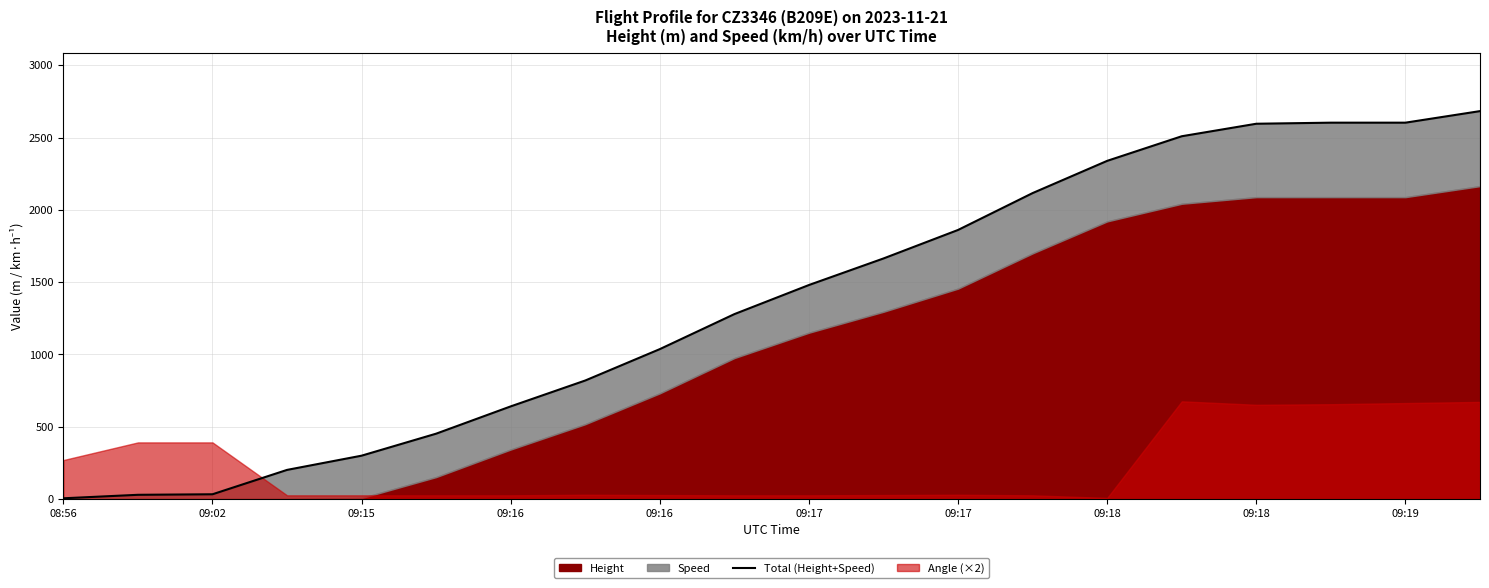

What is the change in value from 09:15 to 11?

+1630.6